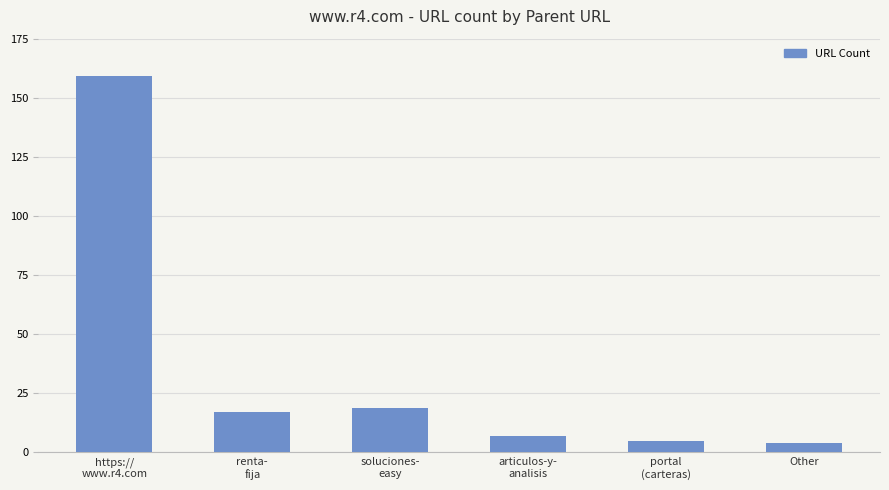

What is the smallest value displayed?

4